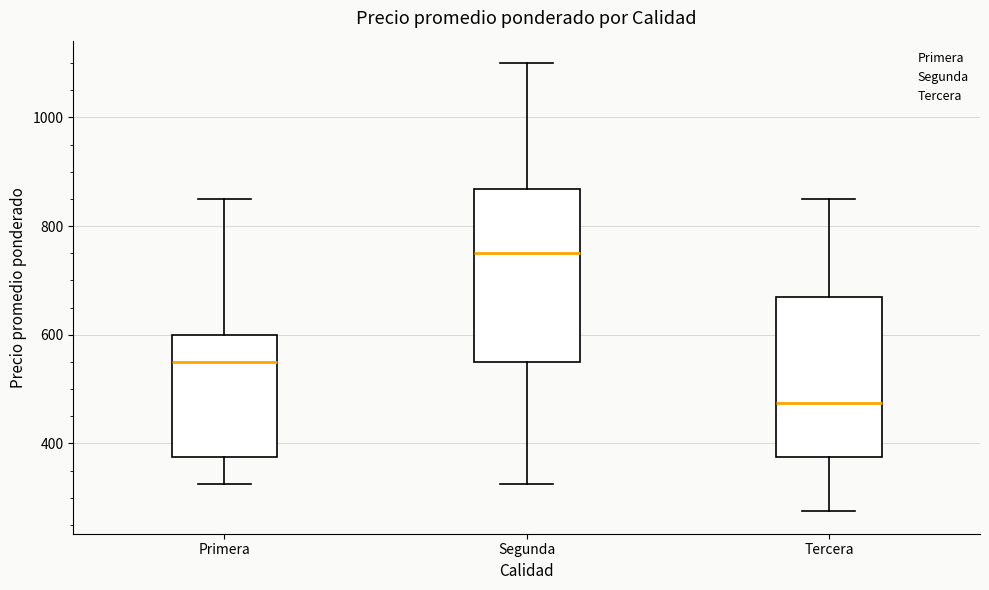

Which box has the lowest median line?

Tercera